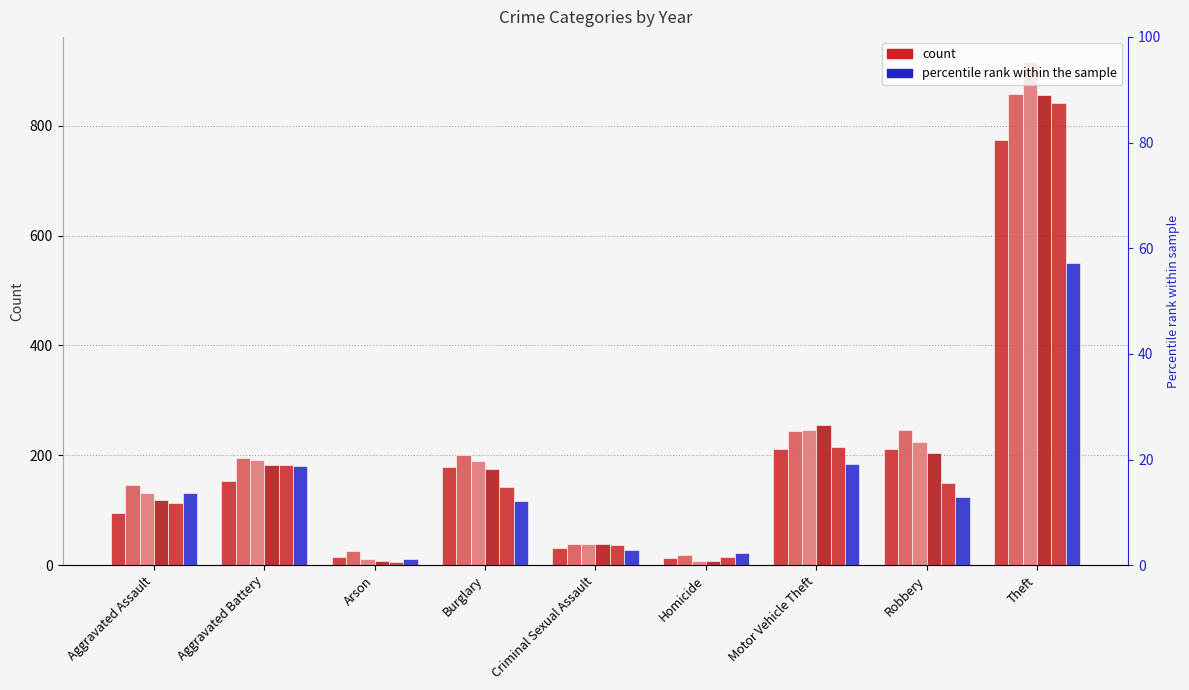

Which category has the highest value across all series?

Theft